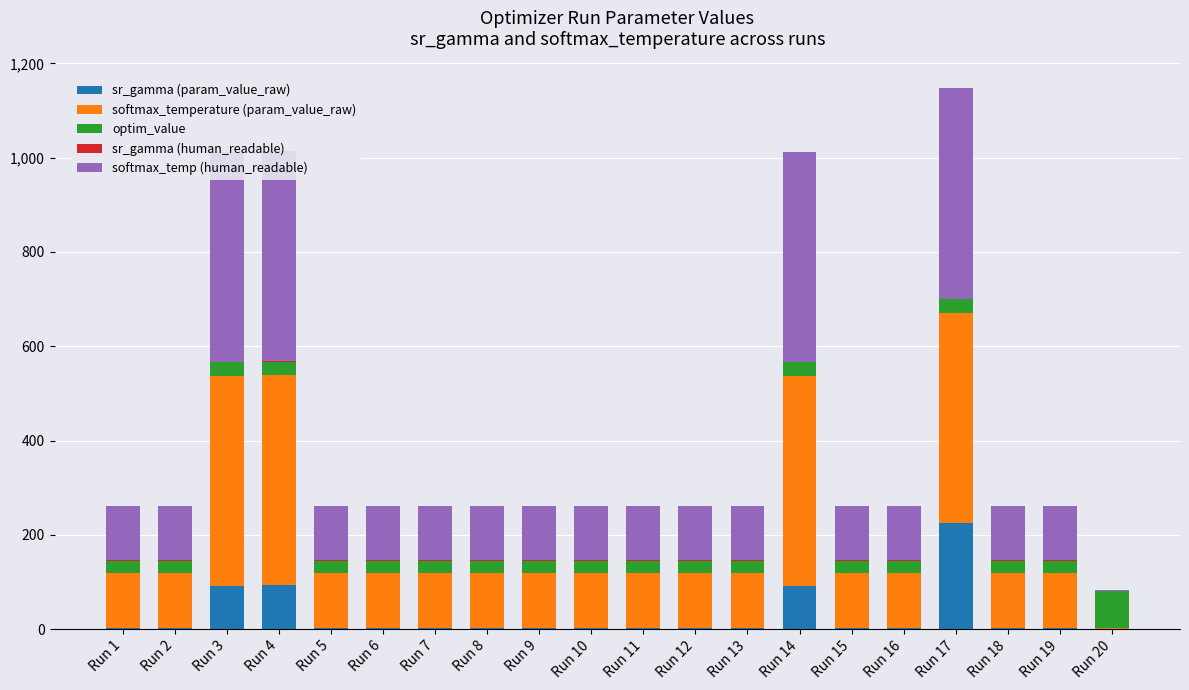

At which category is the sum across all series the highest?

Run 17